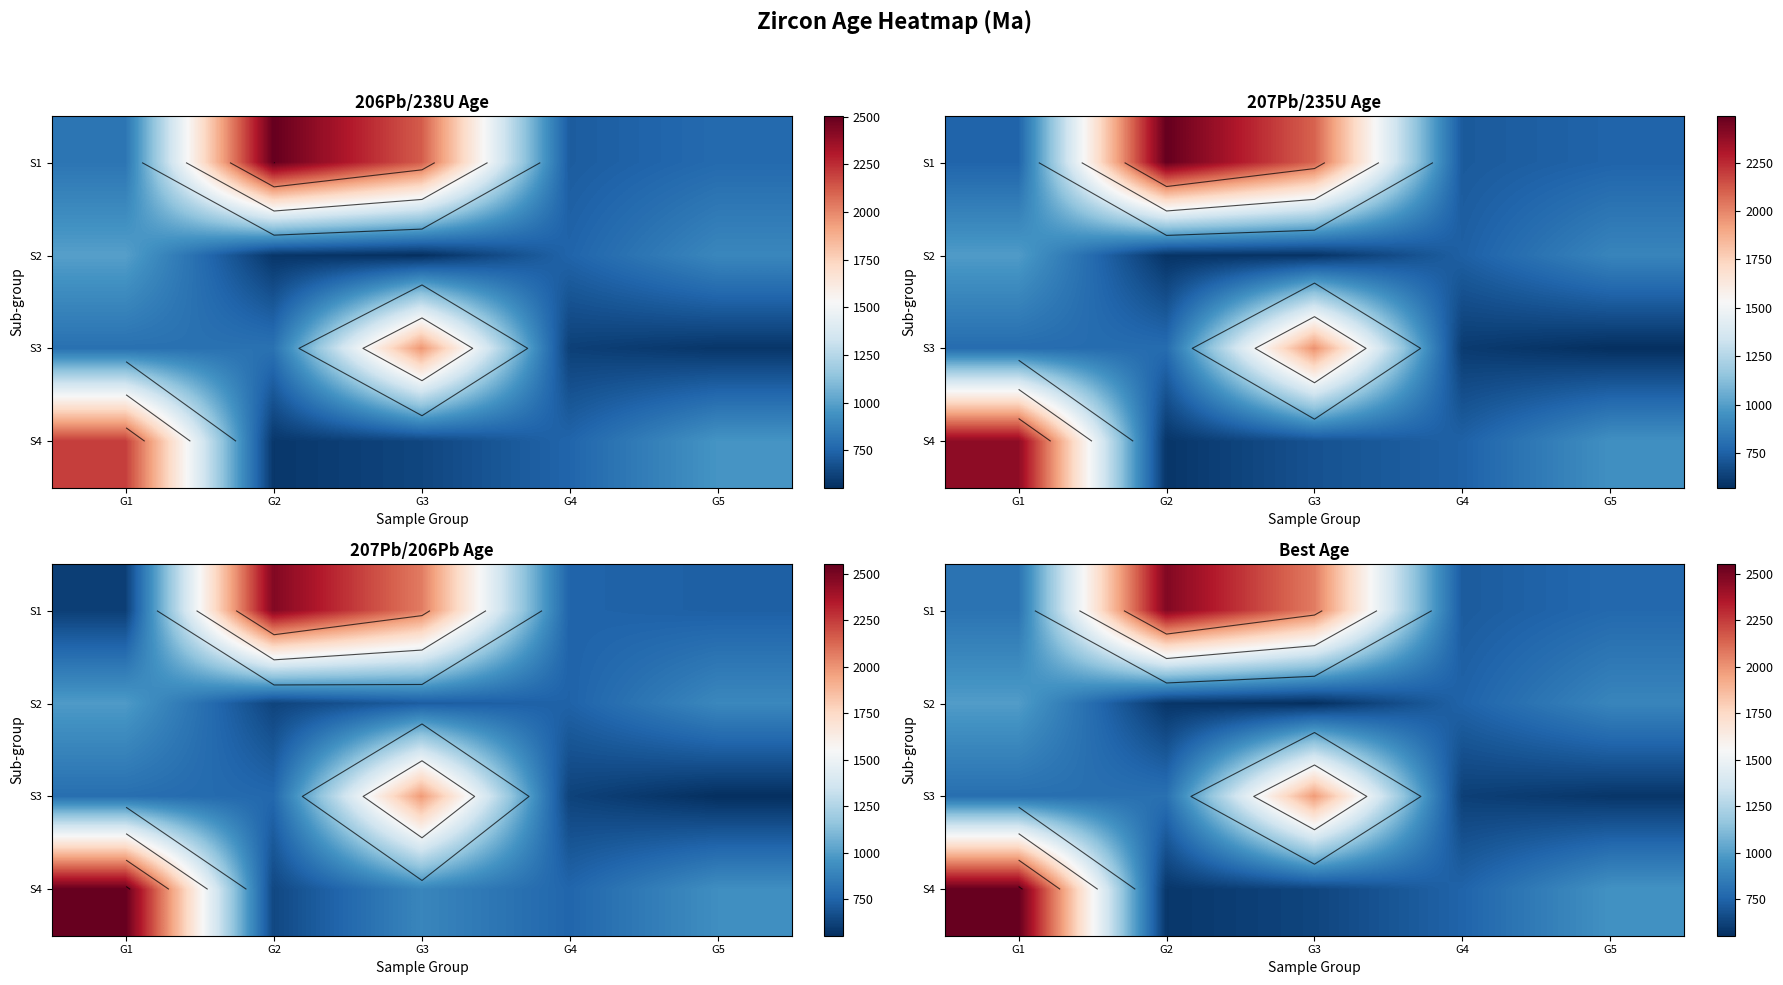

The S1 series shows 353 at G4. True or false?

False